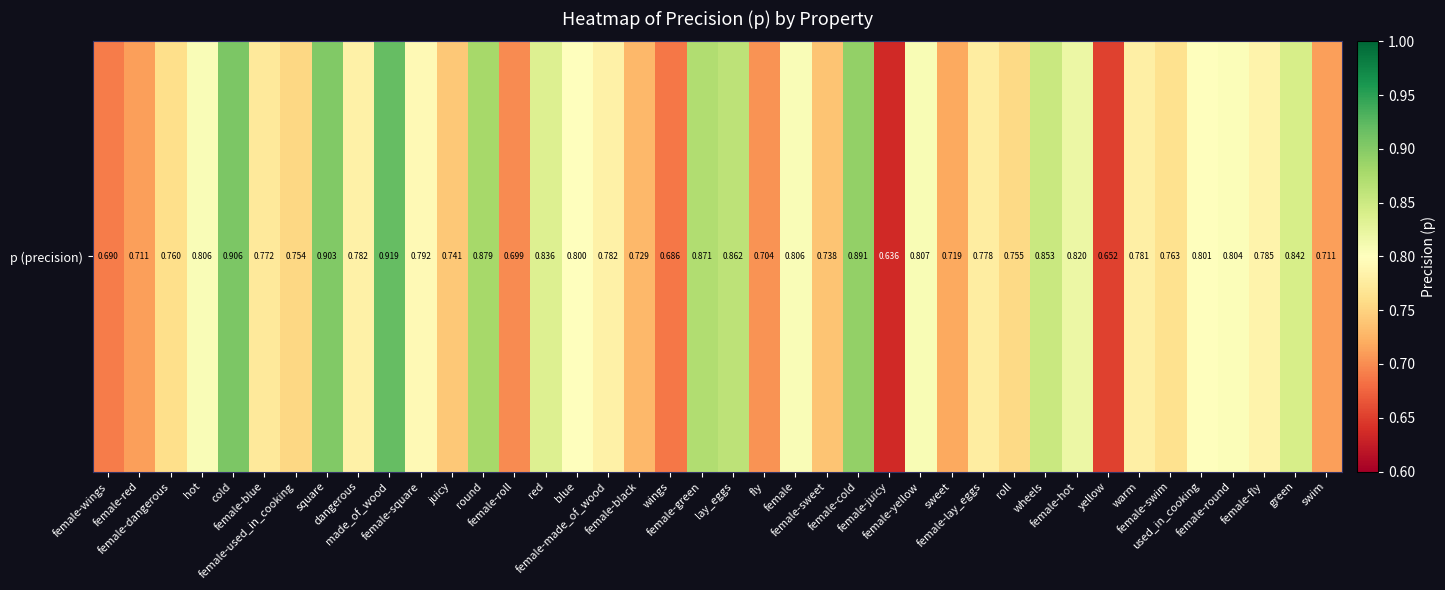

How many data points does each series have?

40